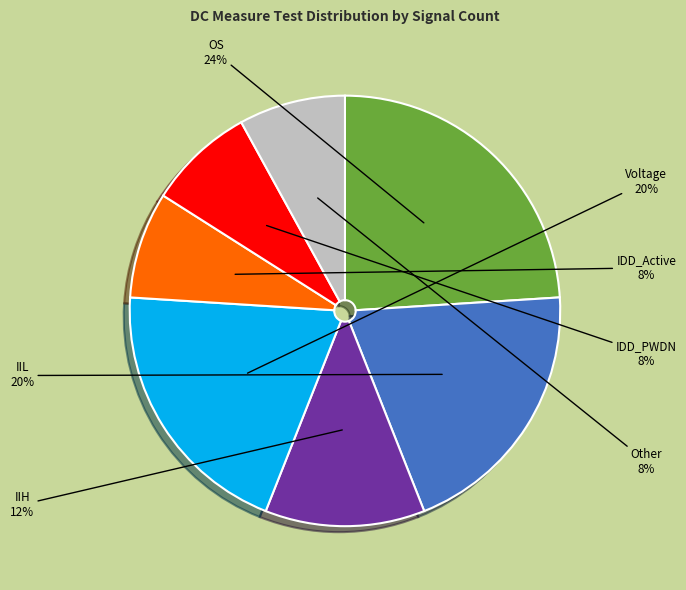

Is OS the majority of the pie?

No